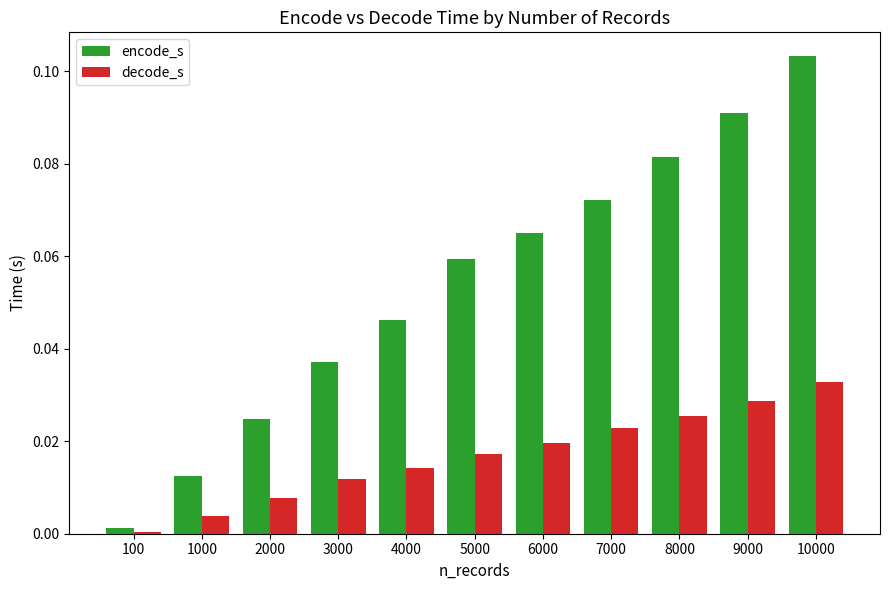

Which category has the lowest value across all series?

100